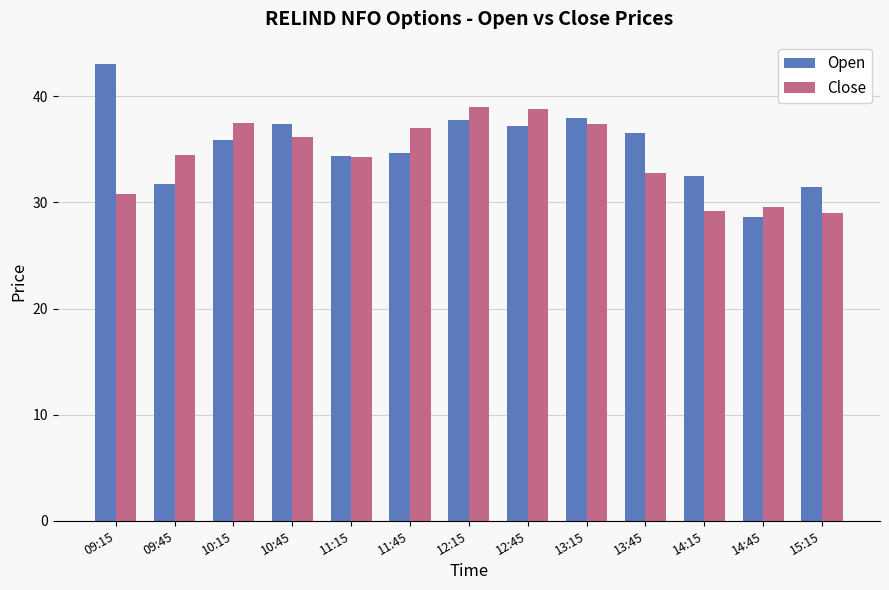

Rank the series by their maximum value, from highest to lowest.

Open, Close